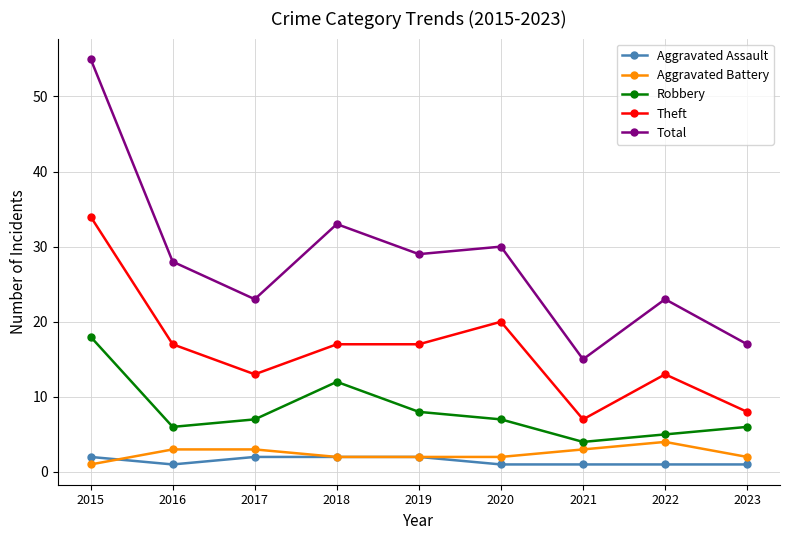

Which series has the widest spread of values?

Total